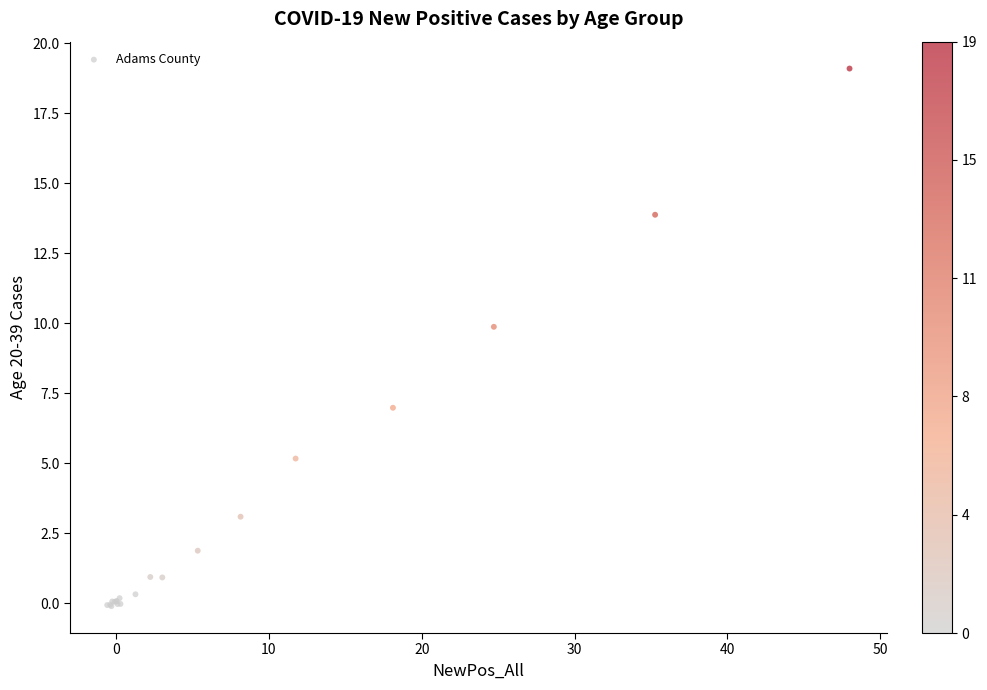

What Y value in the scatter plot is closest to 9?

9.9